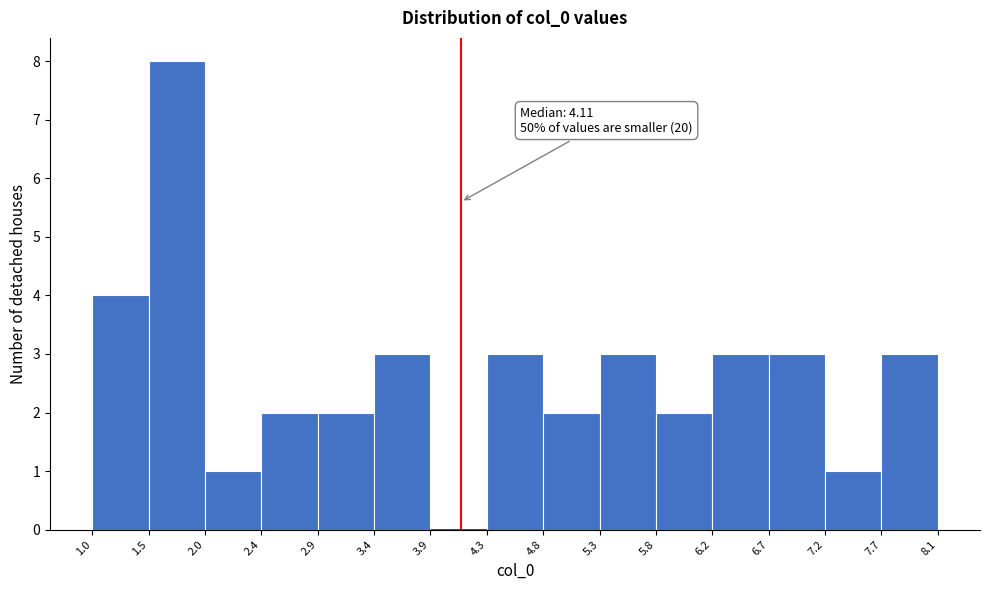

Which range on the x-axis has the tallest bar?

1.5 to 2.0